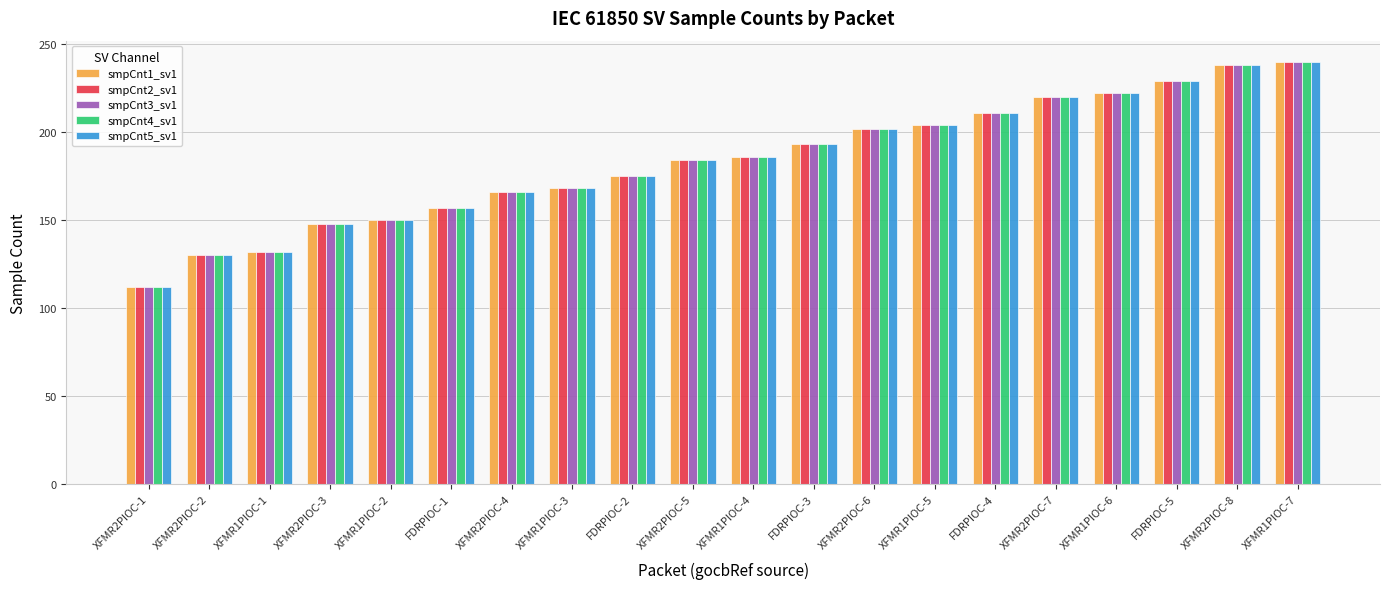

What is the difference between the second highest and second lowest values in the smpCnt5_sv1 series?

108